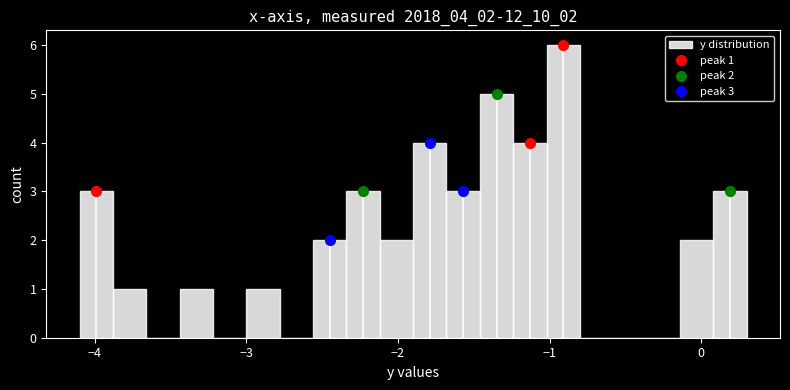

Read against the x-axis, roughly where is the centre of the tallest bar?

-0.9